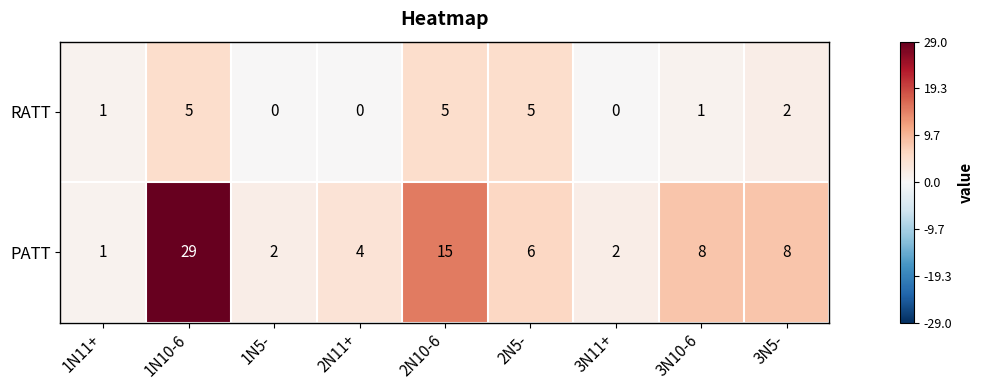

Count the number of categories in the chart.

9